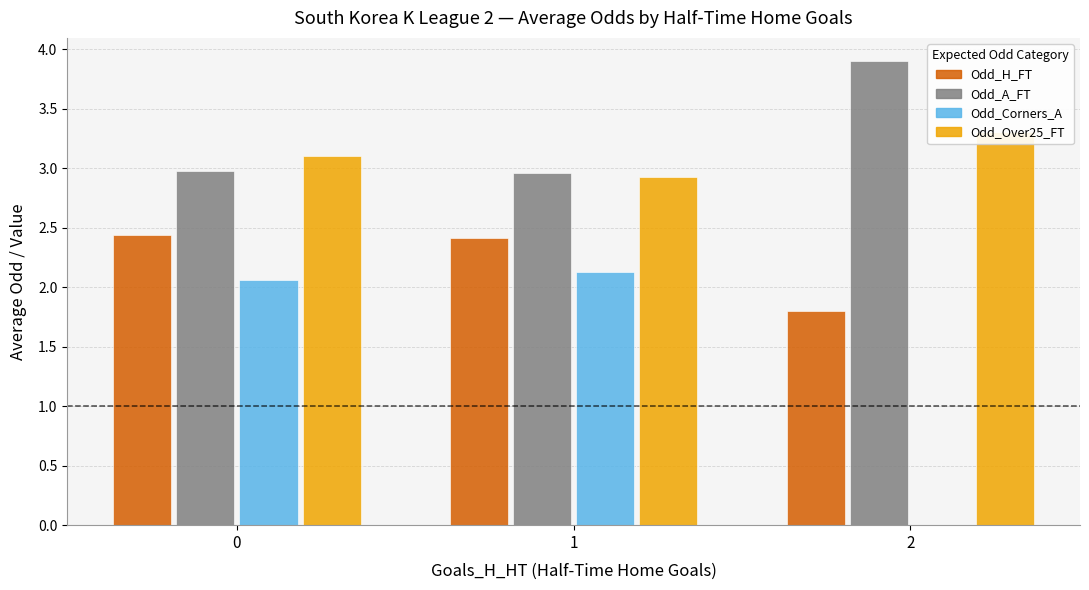

What is the total value across all series at 0?

10.6